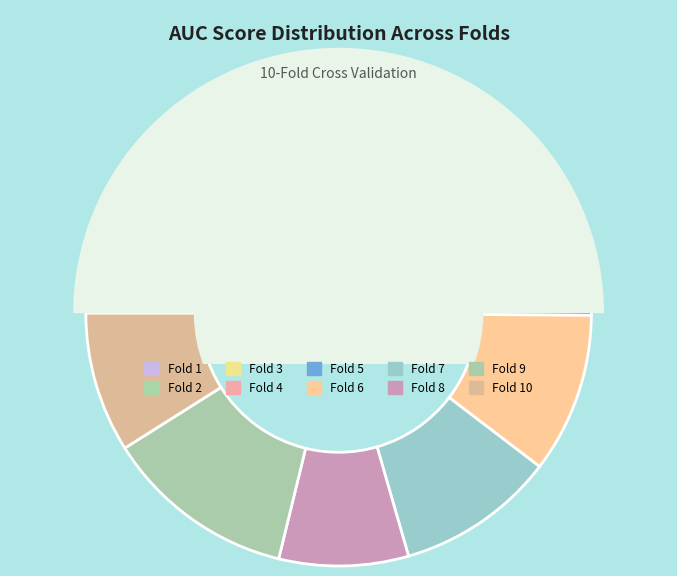

Count the number of slices in the pie.

10